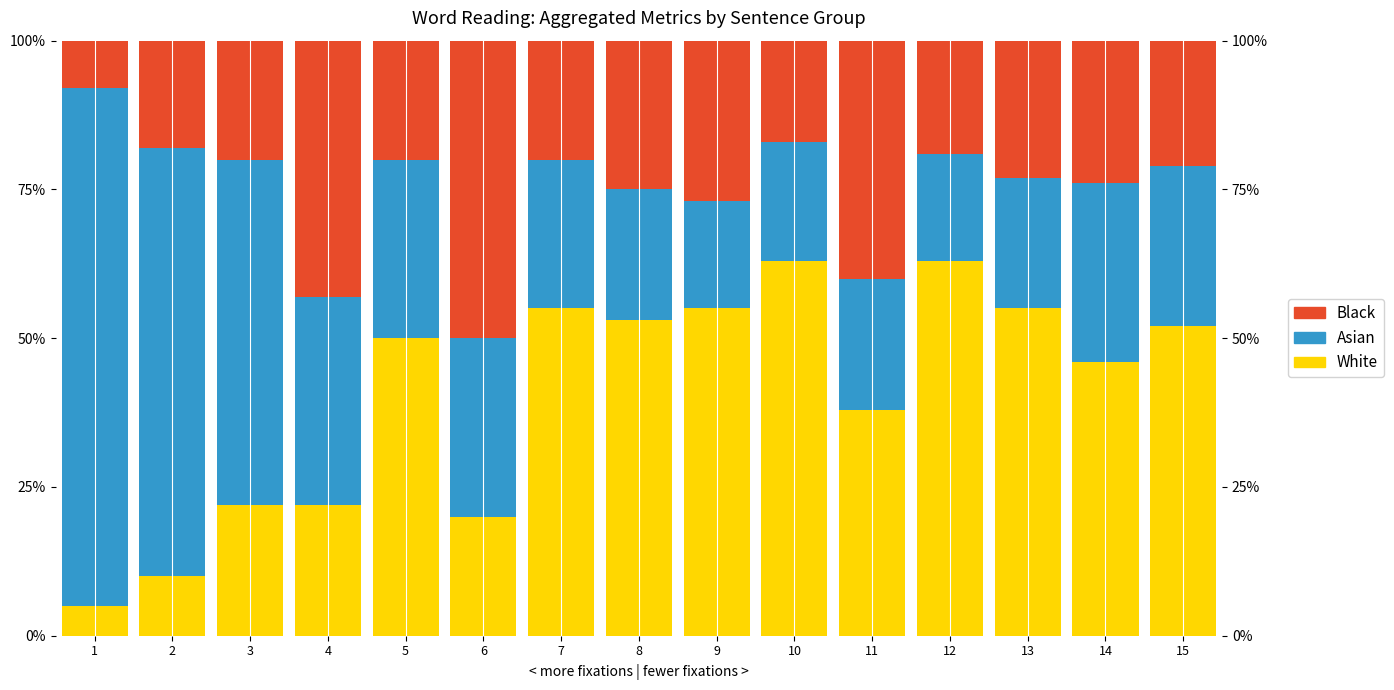

Reading right to left, transcribe all the data shown in this chart.

White: 15=52.0	14=46.0	13=55.0	12=63.0	11=38.0	10=63.0	9=55.0	8=53.0	7=55.0	6=20.0	5=50.0	4=22.0	3=22.0	2=10.0	1=5.0
Asian: 15=27.0	14=30.0	13=22.0	12=18.0	11=22.0	10=20.0	9=18.0	8=22.0	7=25.0	6=30.0	5=30.0	4=35.0	3=58.0	2=72.0	1=87.0
Black: 15=21.0	14=24.0	13=23.0	12=19.0	11=40.0	10=17.0	9=27.0	8=25.0	7=20.0	6=50.0	5=20.0	4=43.0	3=20.0	2=18.0	1=8.0